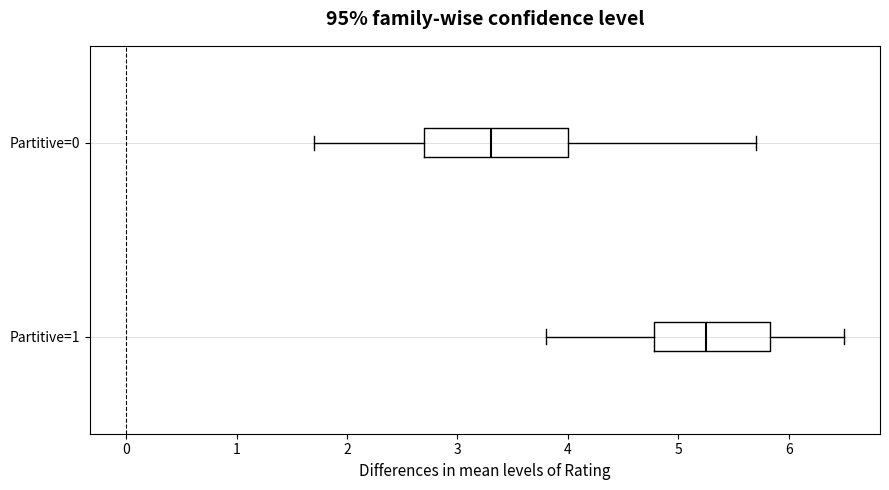

Reading bottom to top, read every box against the x-axis: the position of its median line, the range the box covers, and the ends of its whiskers. The values are not printed on the chart, so give them approximately, as read against the axis.

Partitive=1: median 5.3, box 4.8 to 5.8, whiskers 3.8 to 6.5
Partitive=0: median 3.3, box 2.7 to 4.0, whiskers 1.7 to 5.7